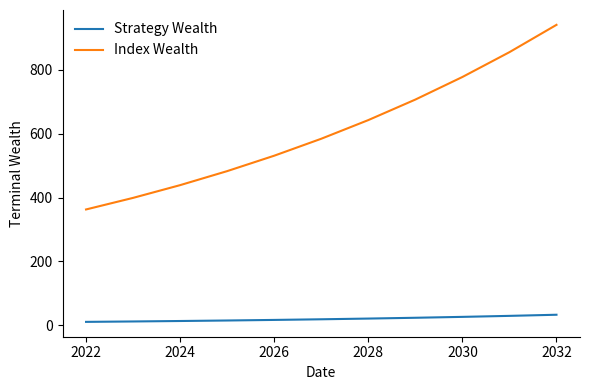

What is the highest value of the Index Wealth series?

941.3